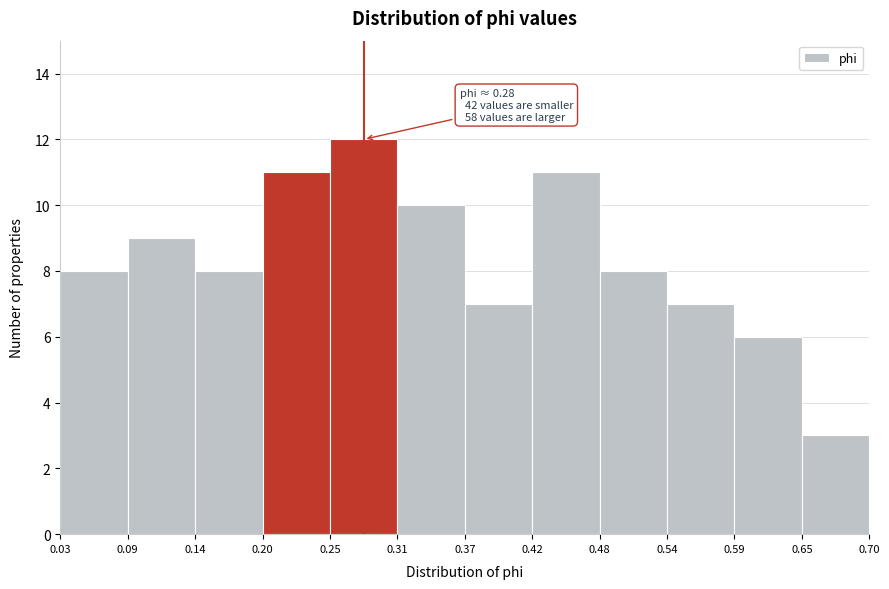

Which range on the x-axis has the tallest bar?

0.25 to 0.31